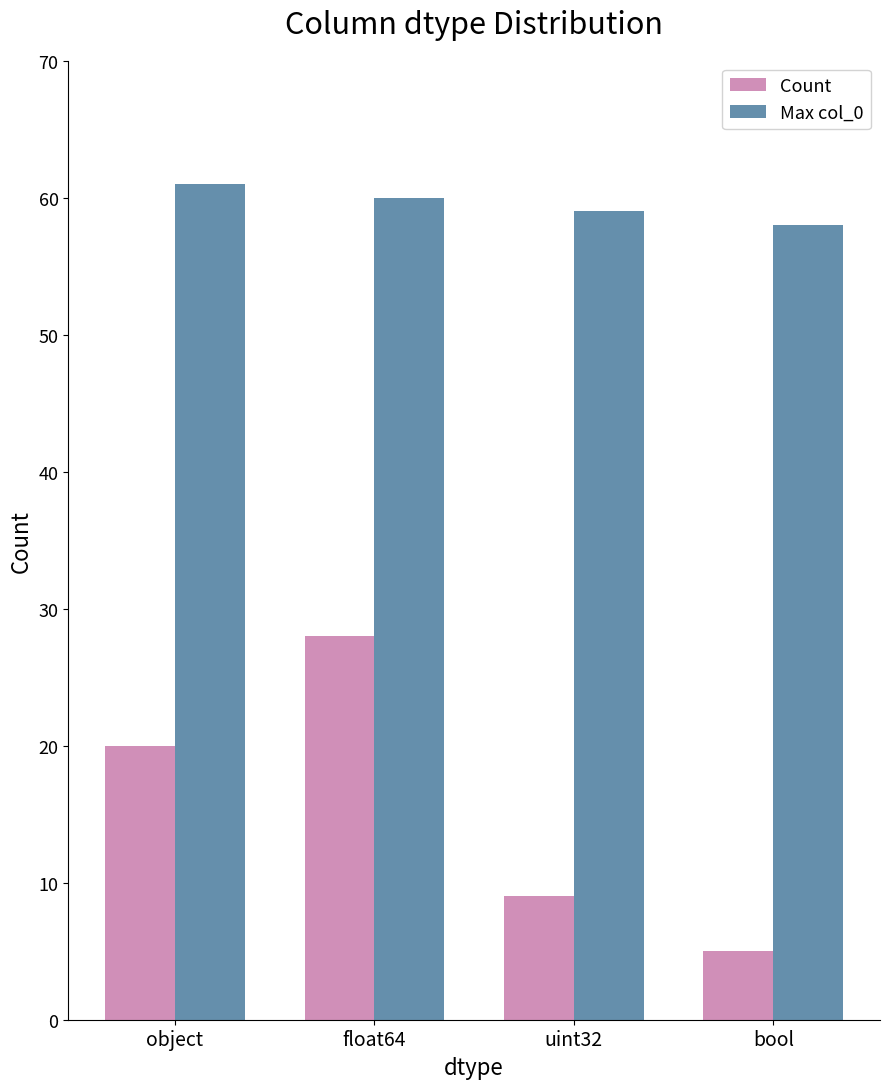

Count the Max col_0 values in the range 59 to 61.

3